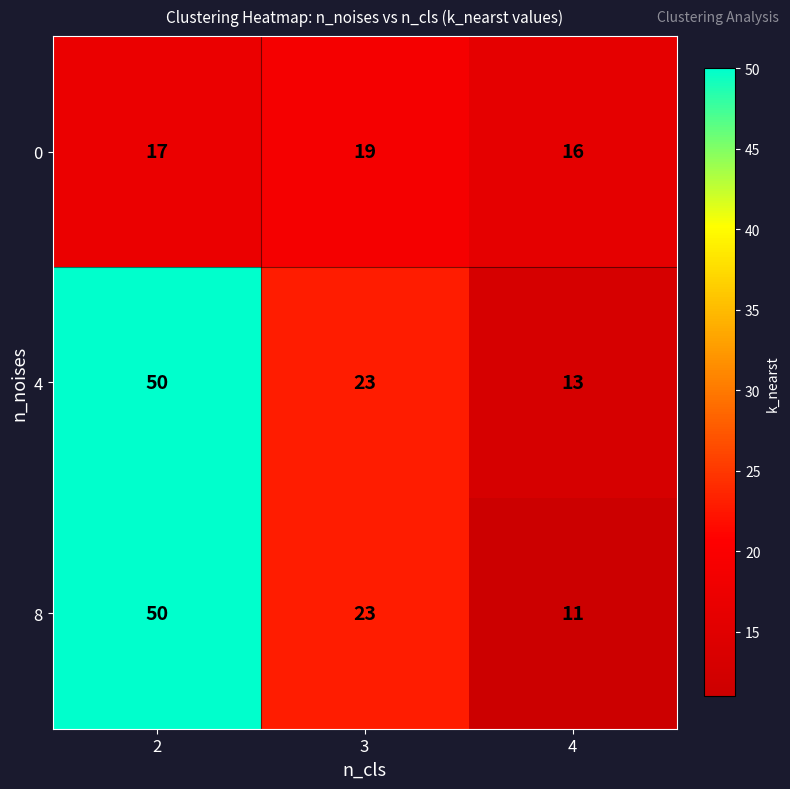

What is the minimum value shown in the chart?

11